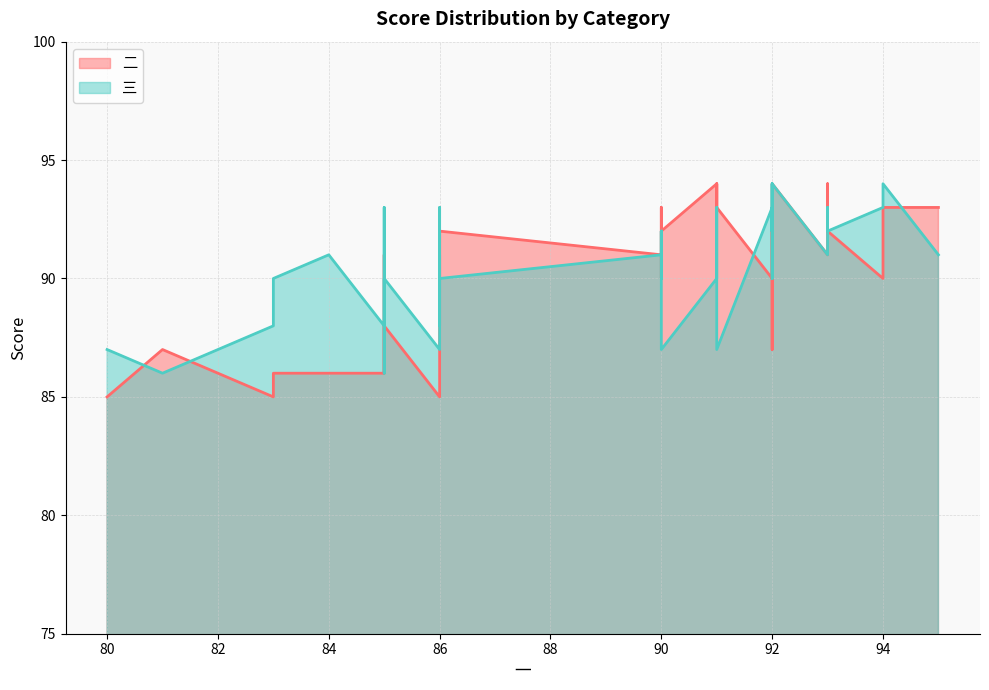

True or false: 三 has more than 2 points higher than both neighbors.

True